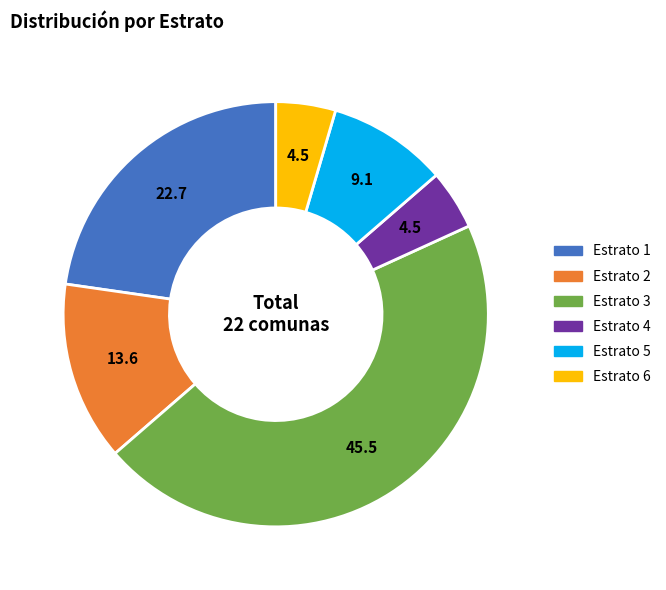

Is the sum of Estrato 6 and Estrato 4 greater than half?

No